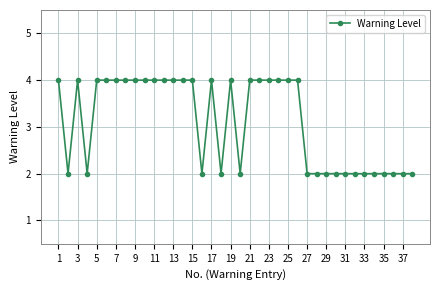

What is the value of the 24th point from the left?

4